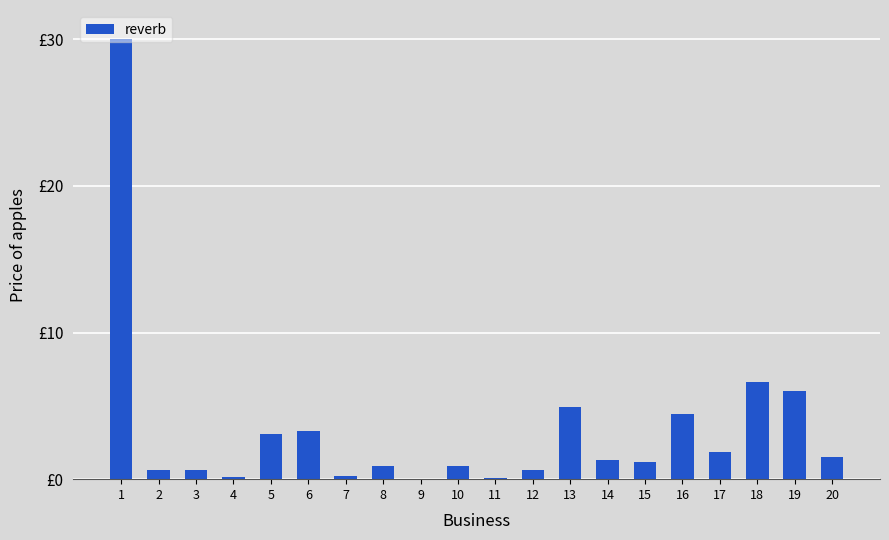

Which has a higher value, 1 or 16?

1